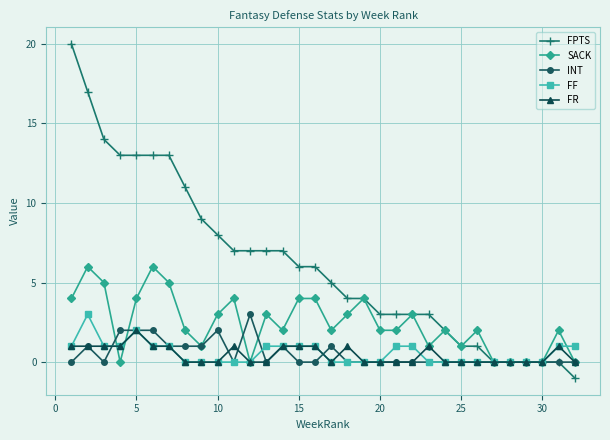

True or false: SACK has more than 2 points higher than both neighbors.

True